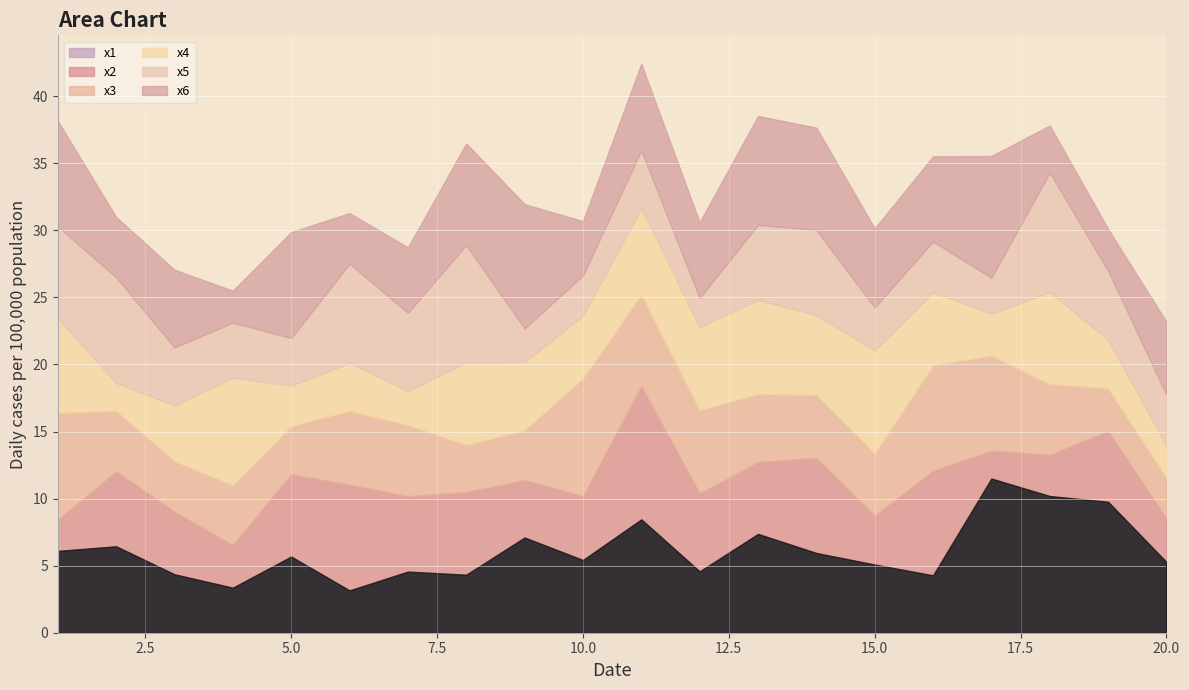

At which category does x5 reach its first local peak?

2